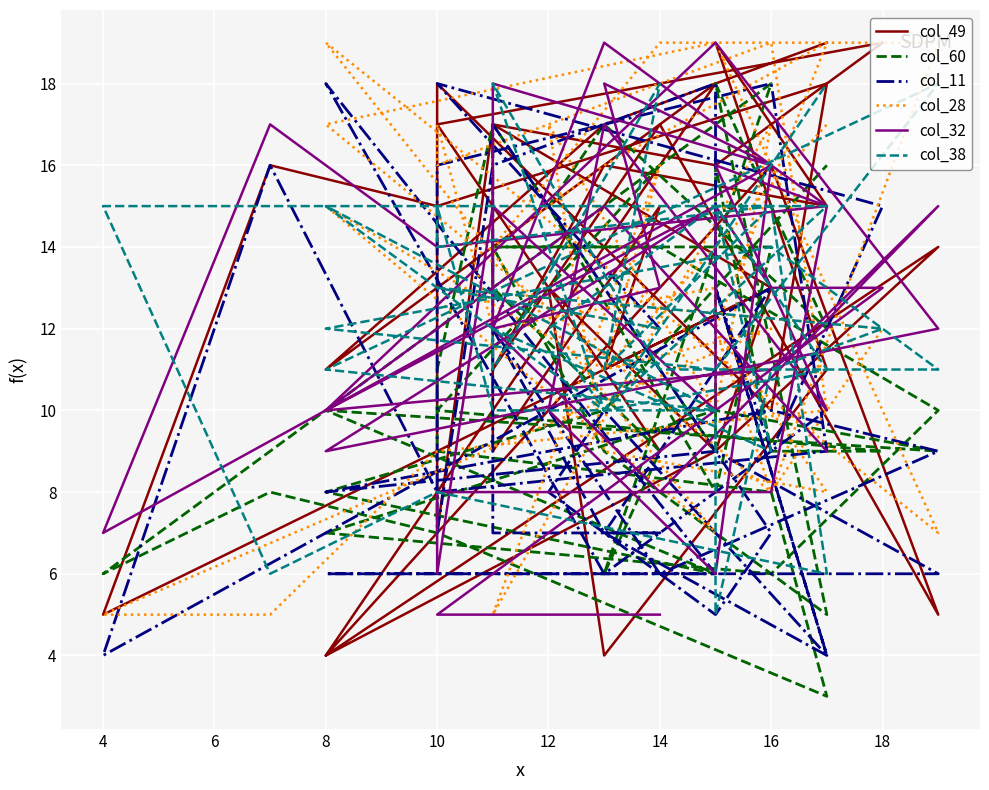

How many lines are shown in the chart?

6